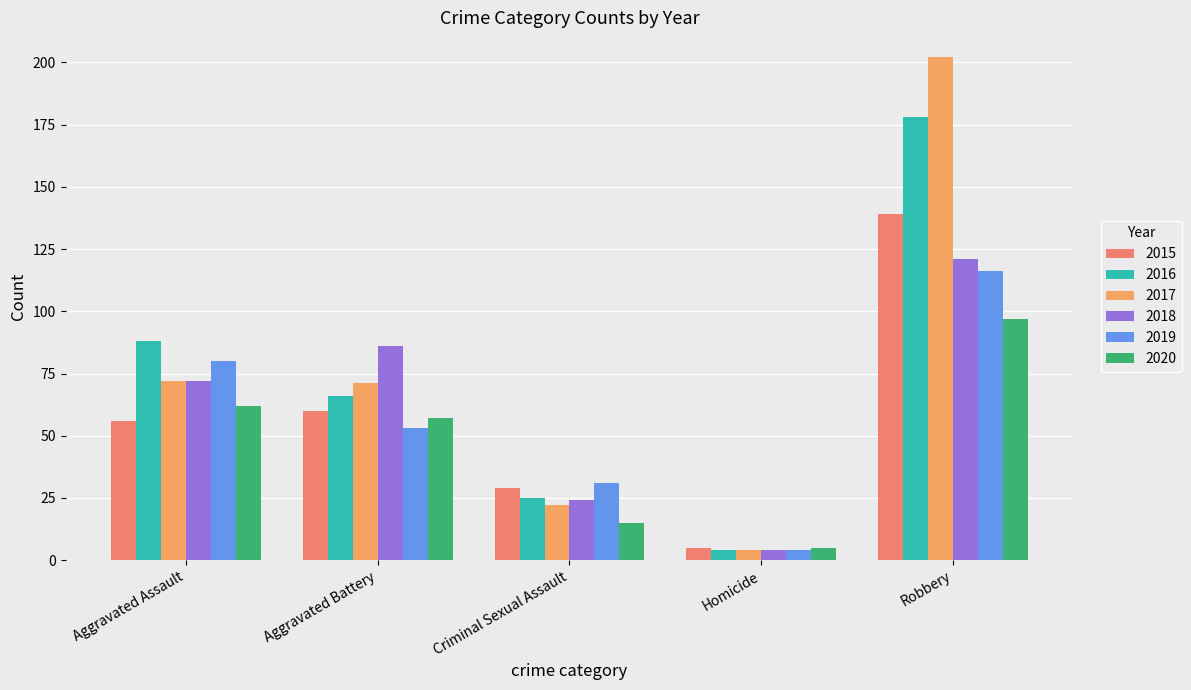

Which label corresponds to the largest value in the chart?

Robbery